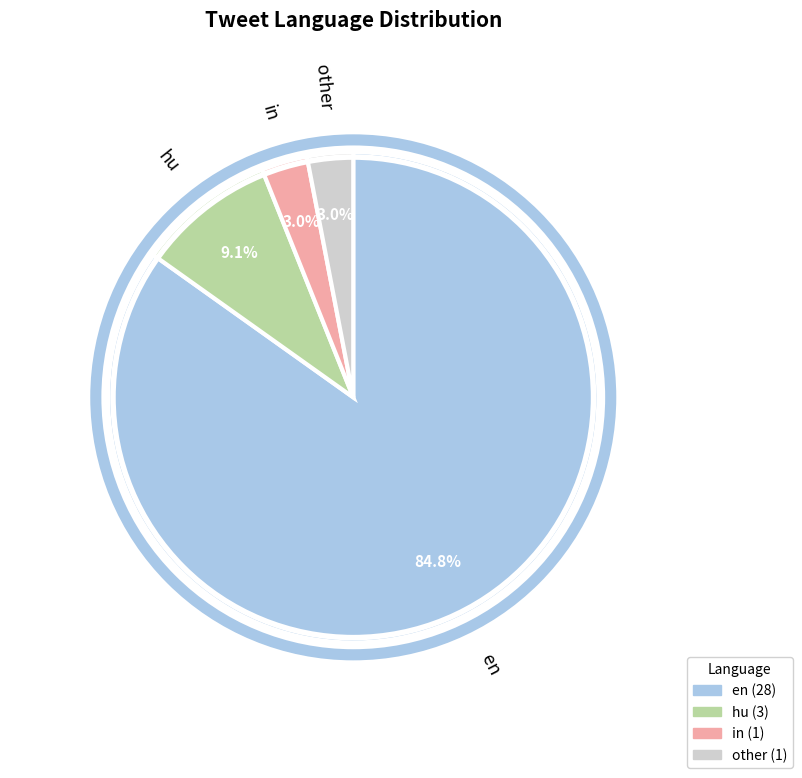

Does en represent more than half of the total?

Yes